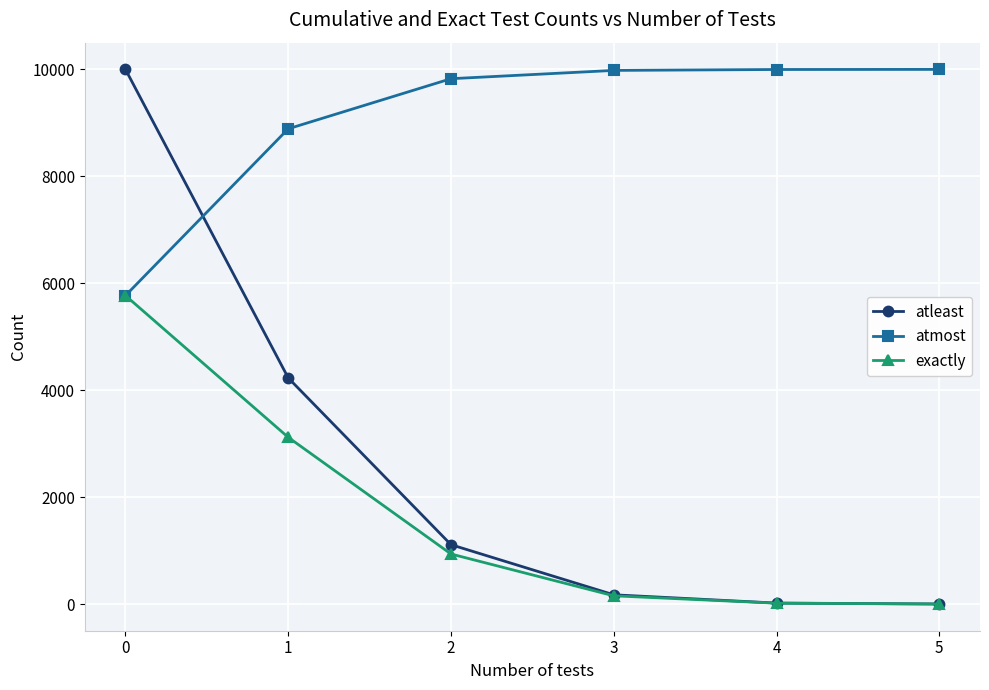

Is it true that exactly equals 17 at 4?

True